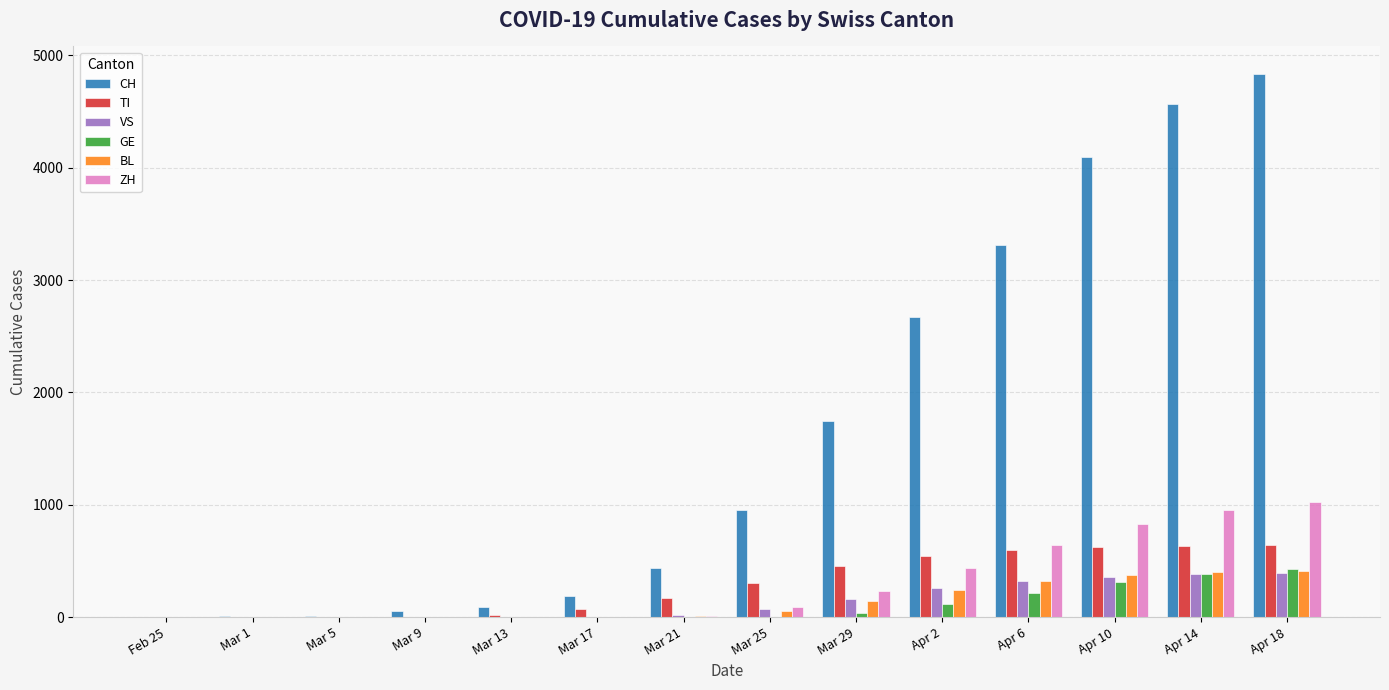

Which series changed the most between Feb 25 and Mar 25?

CH